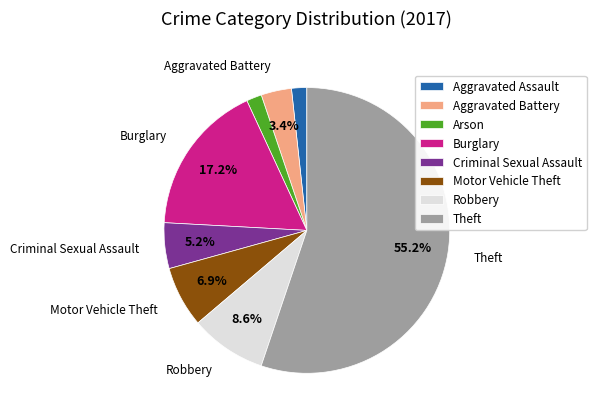

How many slices are in this pie chart?

8